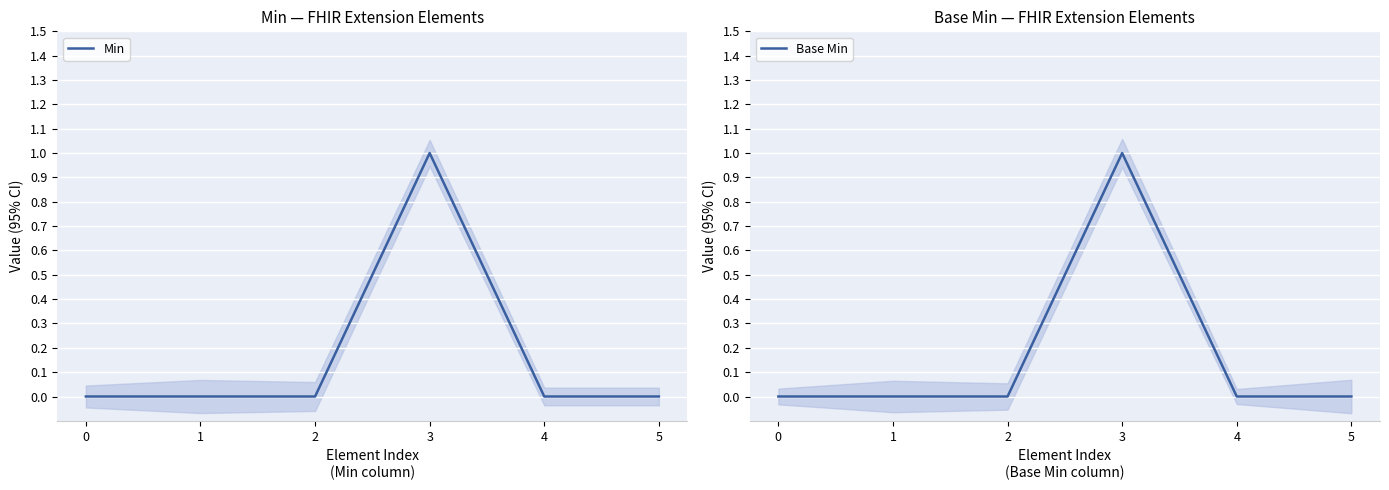

Reading left to right, list all the values displayed in this chart.

Min: 0	0	0	1	0	0
Base Min: 0	0	0	1	0	0